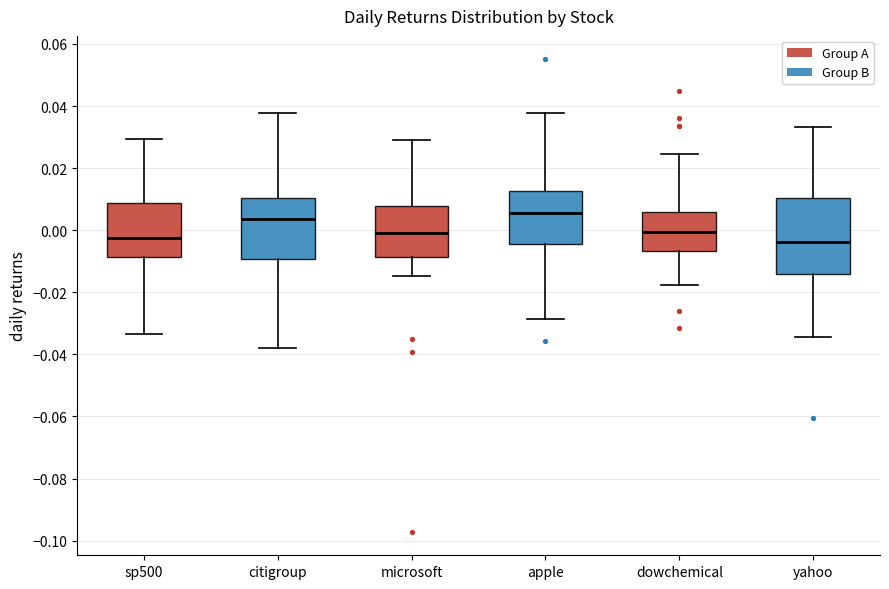

Reading left to right, transcribe this box plot: for each box, give where its median line is, the range the box spans, and where its two whiskers end, as read against the y-axis. The values are not printed on the chart, so give them approximately, as read against the axis.

sp500: median -0.002, box -0.008 to 0.008, whiskers -0.034 to 0.030
citigroup: median 0.004, box -0.010 to 0.010, whiskers -0.038 to 0.038
microsoft: median 0.000, box -0.008 to 0.008, whiskers -0.014 to 0.028
apple: median 0.006, box -0.004 to 0.012, whiskers -0.028 to 0.038
dowchemical: median 0.000, box -0.006 to 0.006, whiskers -0.018 to 0.024
yahoo: median -0.004, box -0.014 to 0.010, whiskers -0.034 to 0.034